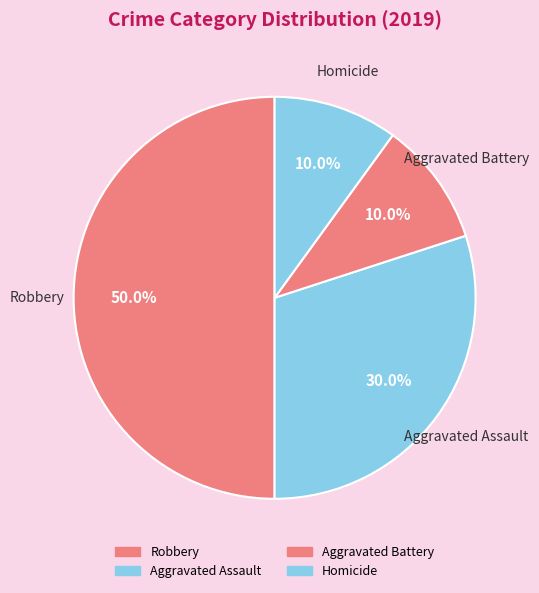

What percentage is the Aggravated Battery slice, to the nearest percent?

10%